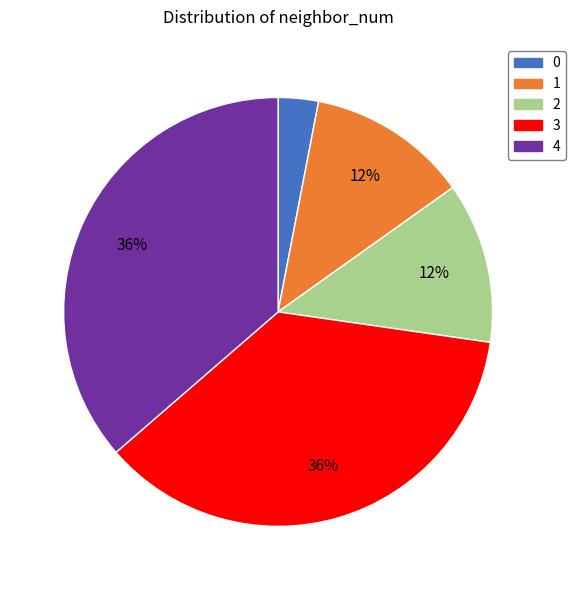

Does 0 account for over 50% of the chart?

No